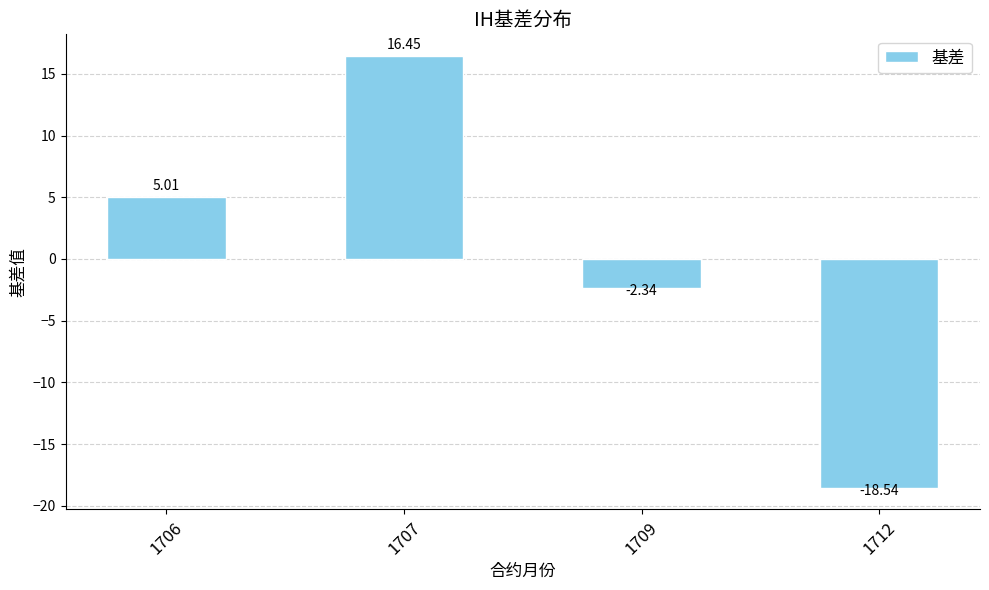

Which has a higher value, 1712 or 1706?

1706